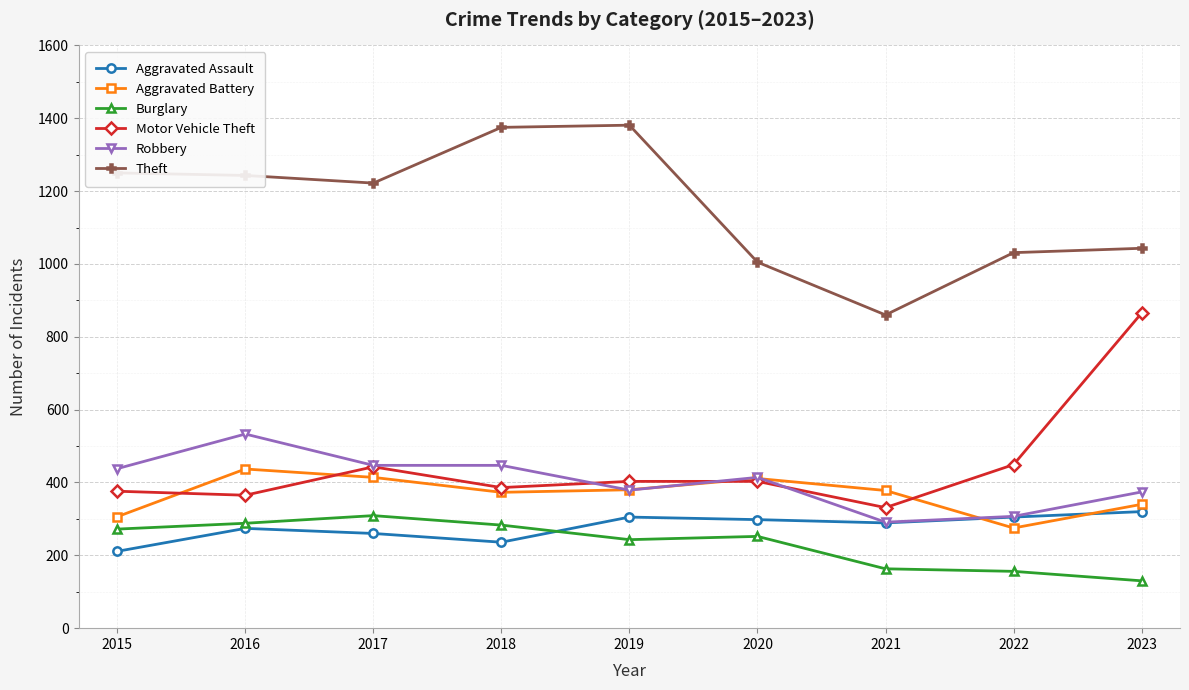

Is it true that Aggravated Assault equals 305 at 2019?

True